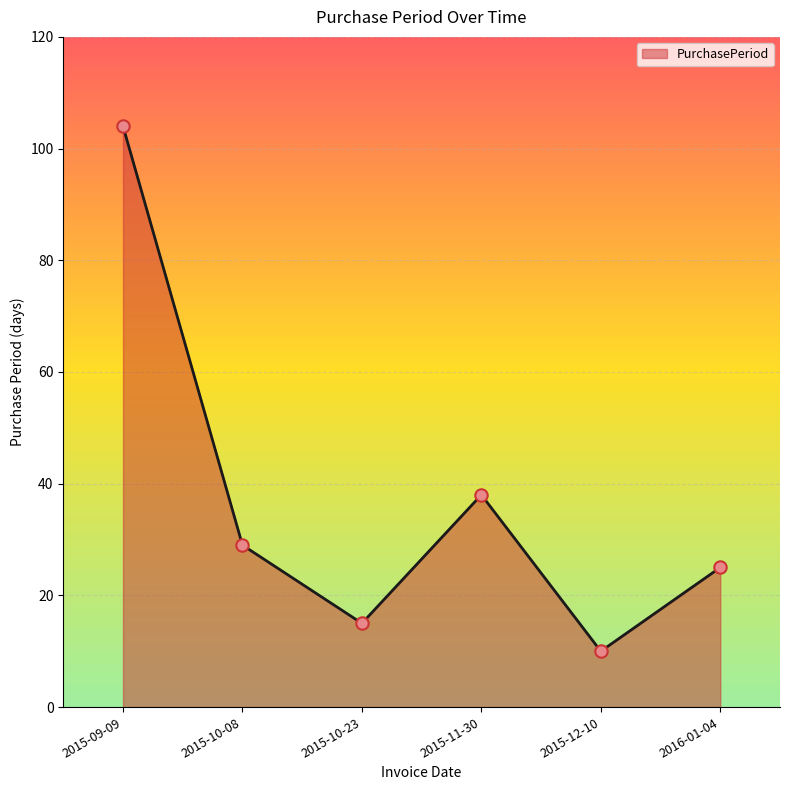

What is the ratio of the value at 2015-12-10 to the value at 2015-10-23?

0.7